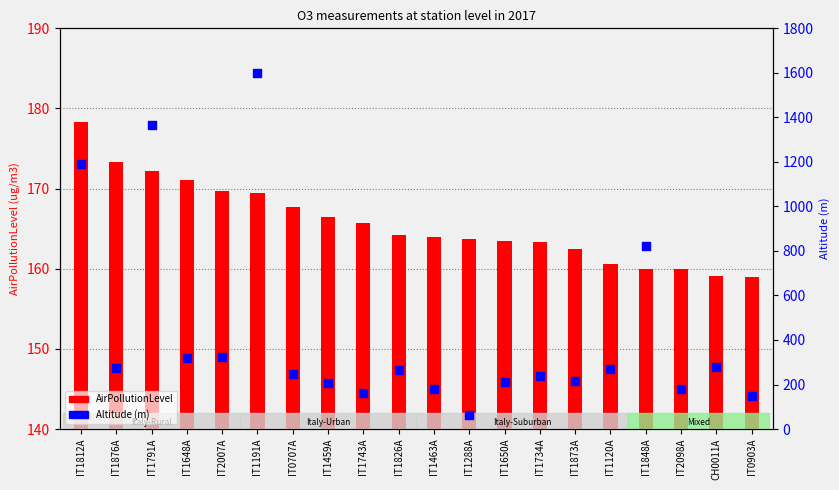

At which category is the sum across all series the highest?

IT1191A